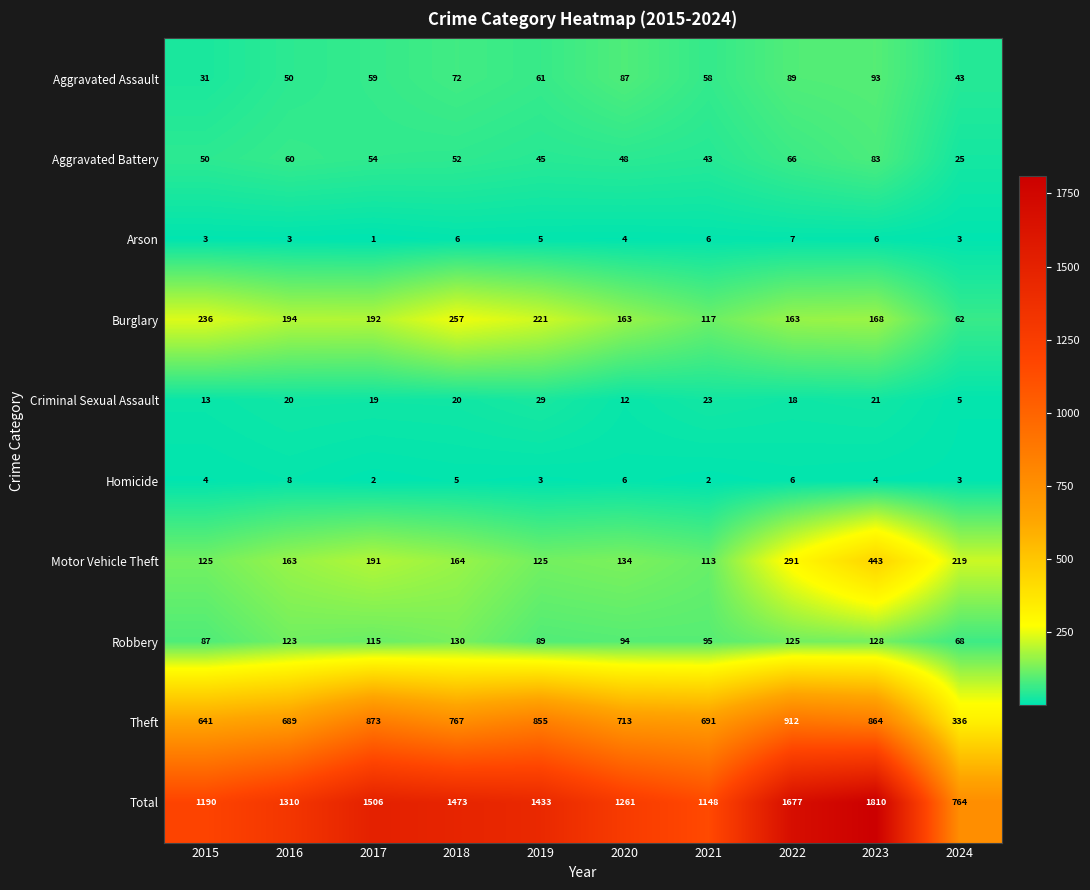

Is it true that Criminal Sexual Assault equals 34 at 2018?

False